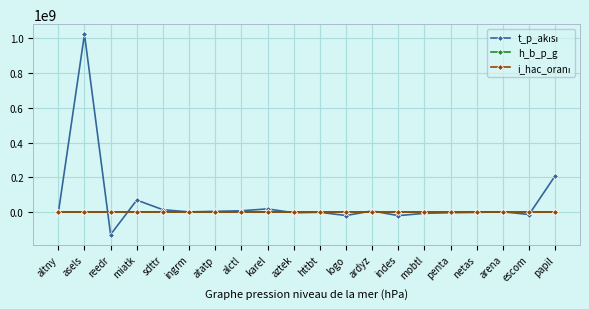

What is the greatest value displayed?

1022596272.0